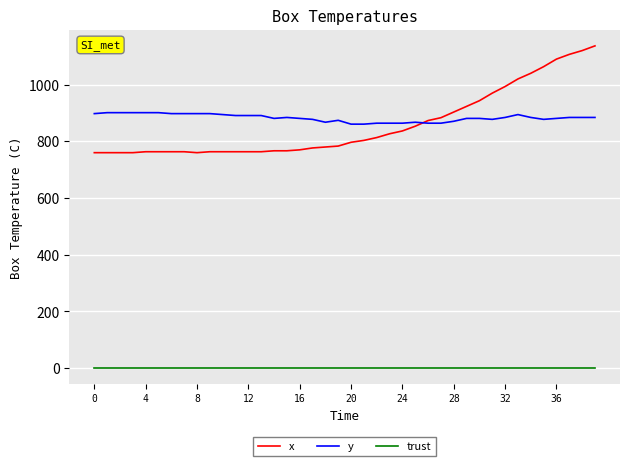

List the series in order of their peak value, lowest first.

trust, y, x